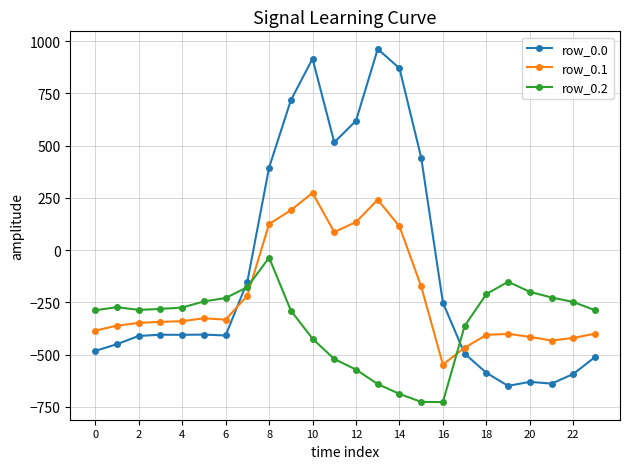

What is the sum of all row_0.1 values?

-5142.5